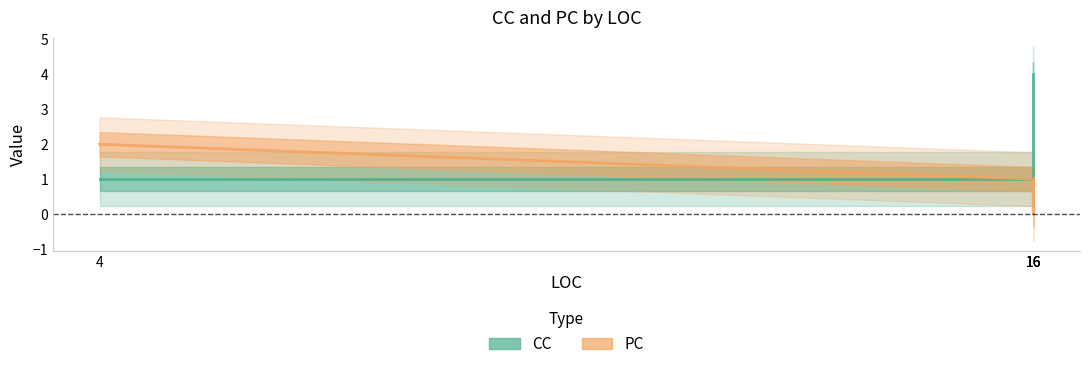

True or false: PC and CC intersect in this chart.

False